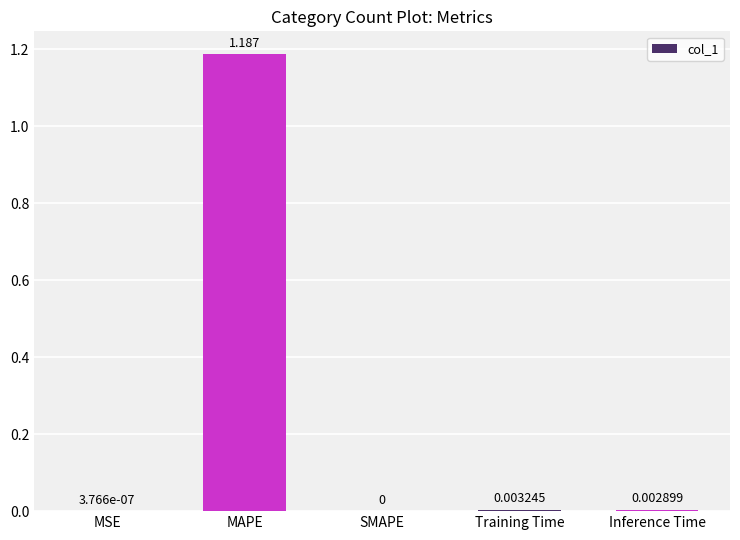

Which category has the highest value across all series?

MAPE